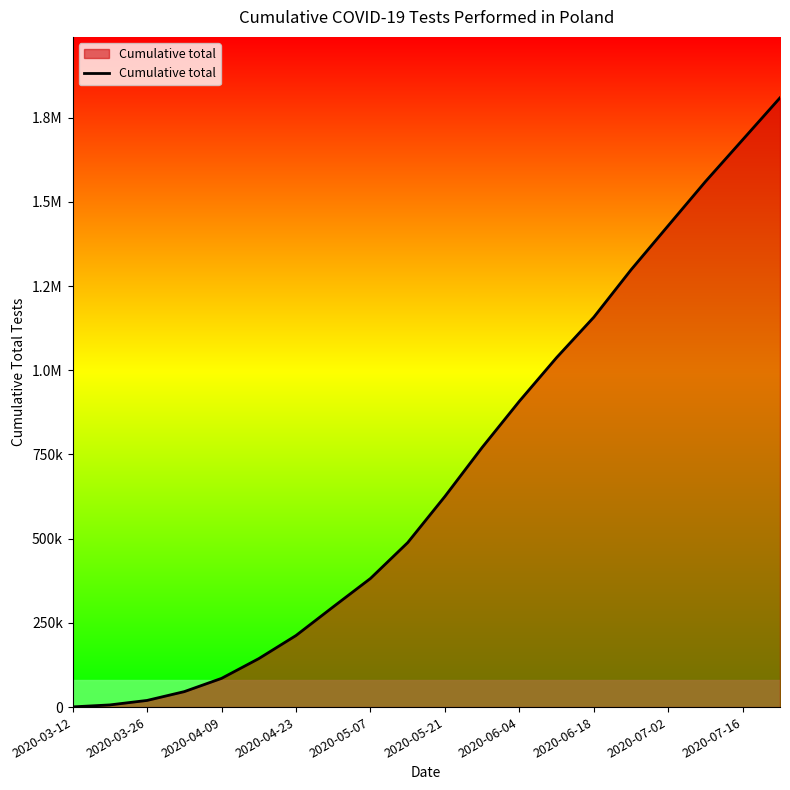

What is the average value?

698222